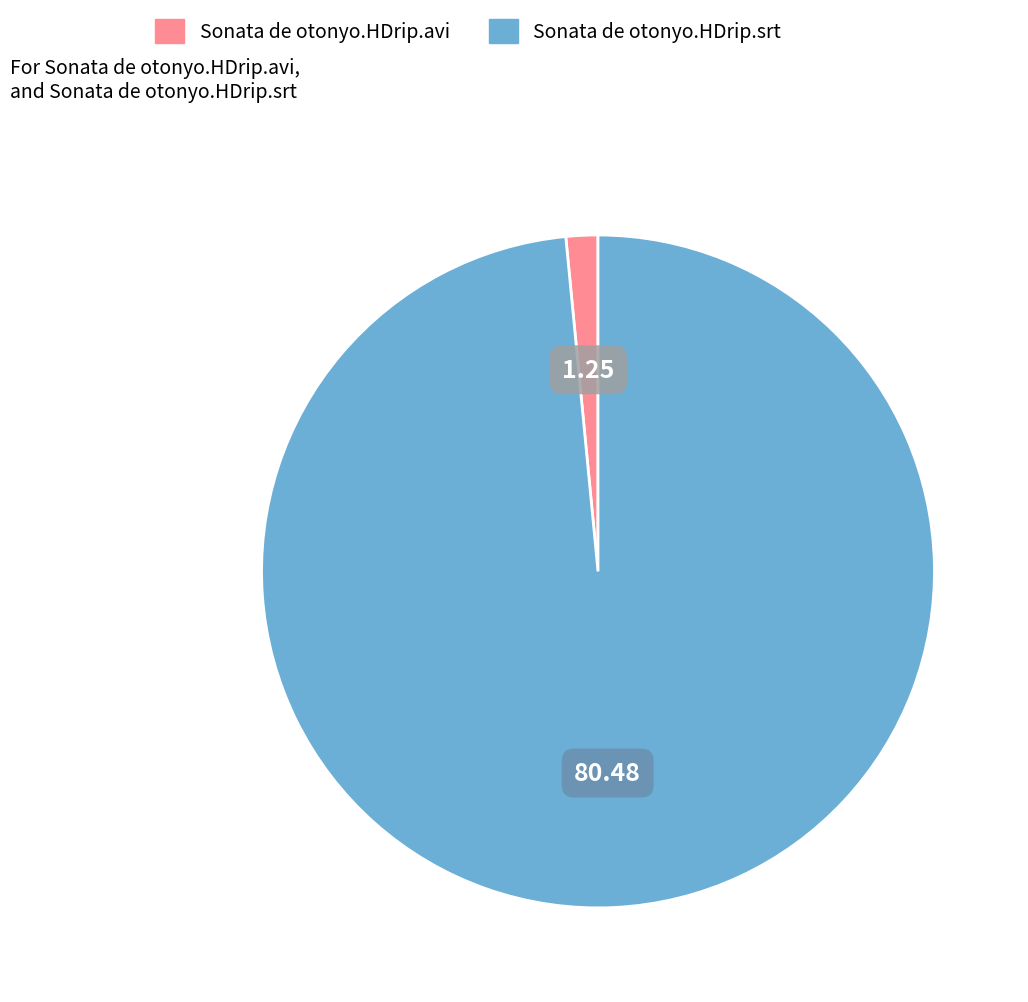

What is the largest slice in the pie chart?

Sonata de otonyo.HDrip.srt